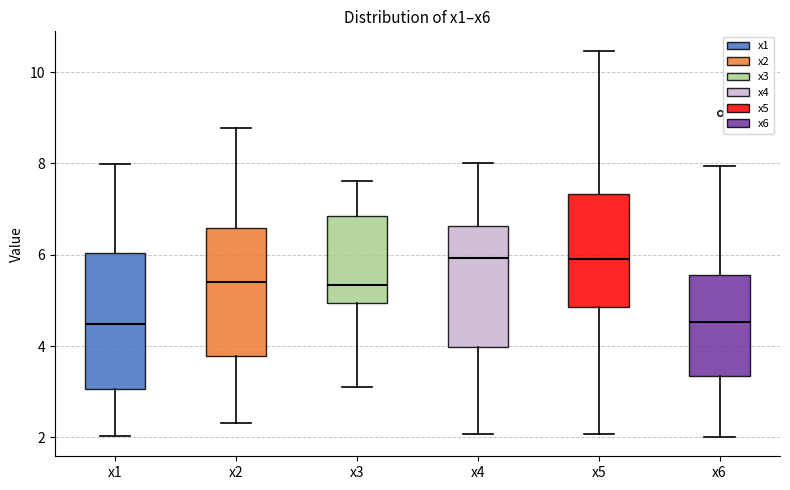

Reading left to right, read every box against the y-axis: the position of its median line, the range the box covers, and the ends of its whiskers. The values are not printed on the chart, so give them approximately, as read against the axis.

x1: median 4.4, box 3.0 to 6.0, whiskers 2.0 to 8.0
x2: median 5.4, box 3.8 to 6.6, whiskers 2.4 to 8.8
x3: median 5.4, box 5.0 to 6.8, whiskers 3.2 to 7.6
x4: median 6.0, box 4.0 to 6.6, whiskers 2.0 to 8.0
x5: median 6.0, box 4.8 to 7.4, whiskers 2.0 to 10.4
x6: median 4.6, box 3.4 to 5.6, whiskers 2.0 to 8.0